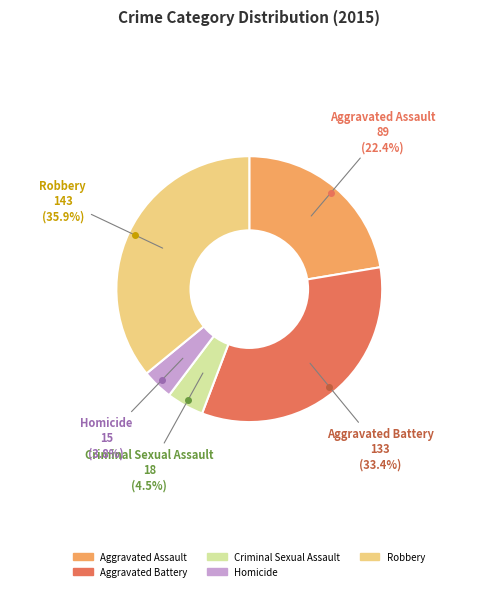

Does Criminal Sexual Assault account for over 50% of the chart?

No